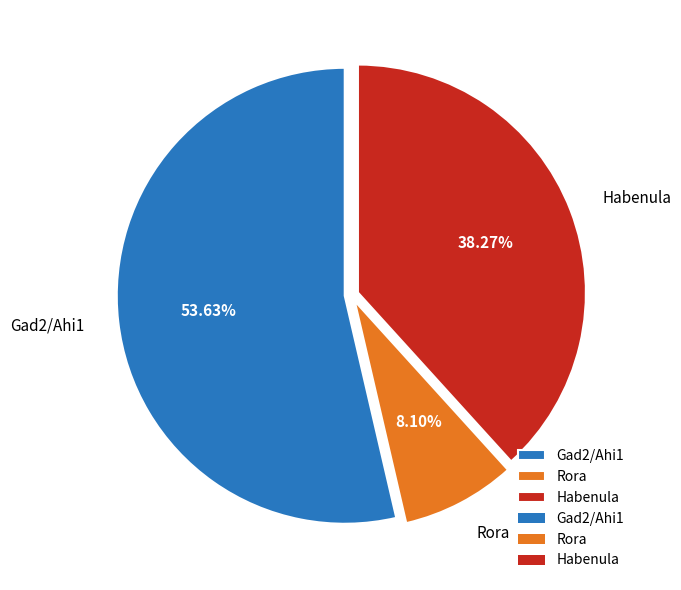

Count the number of slices in the pie.

3